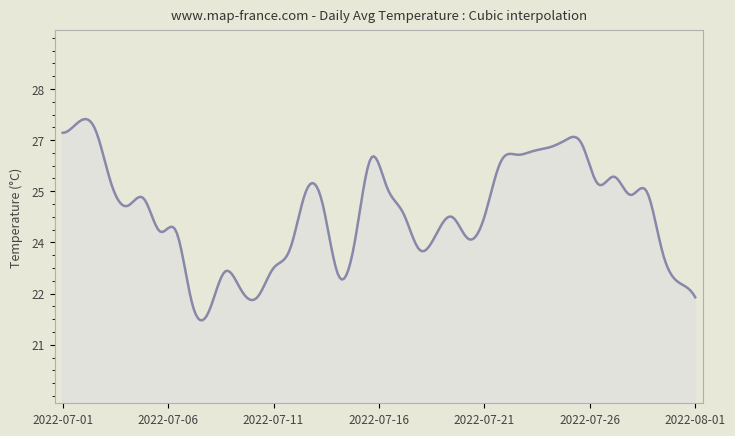

Does the chart display data point markers on the line(s)?

No